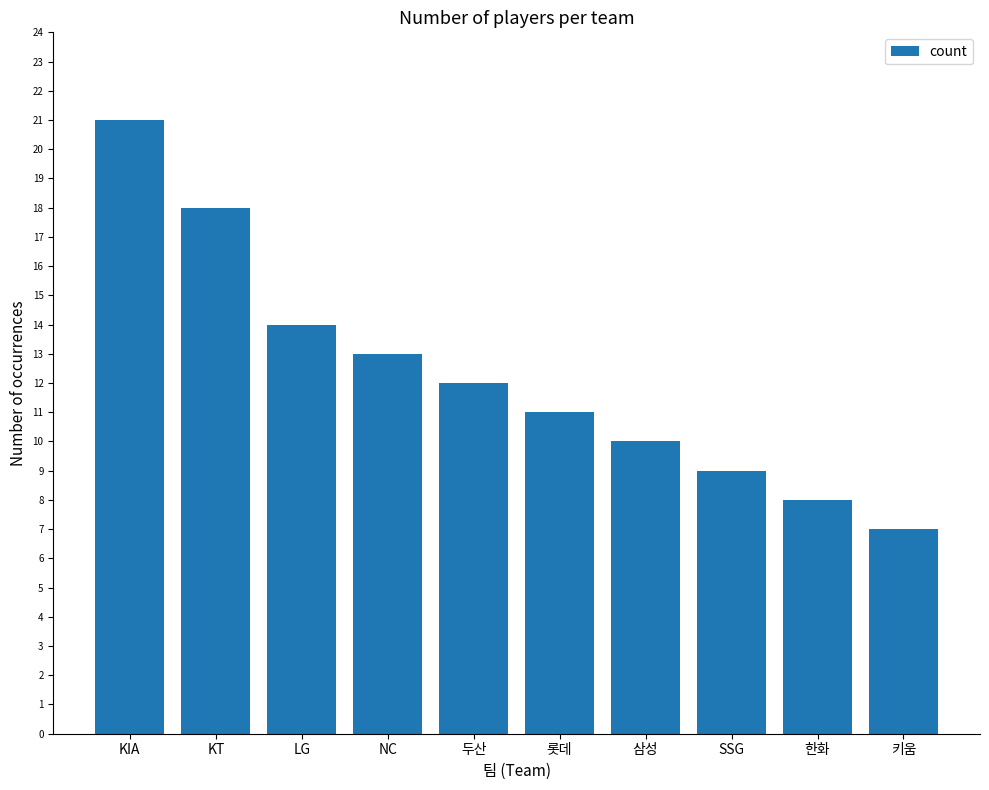

What is the value of the 8th bar from the left?

9